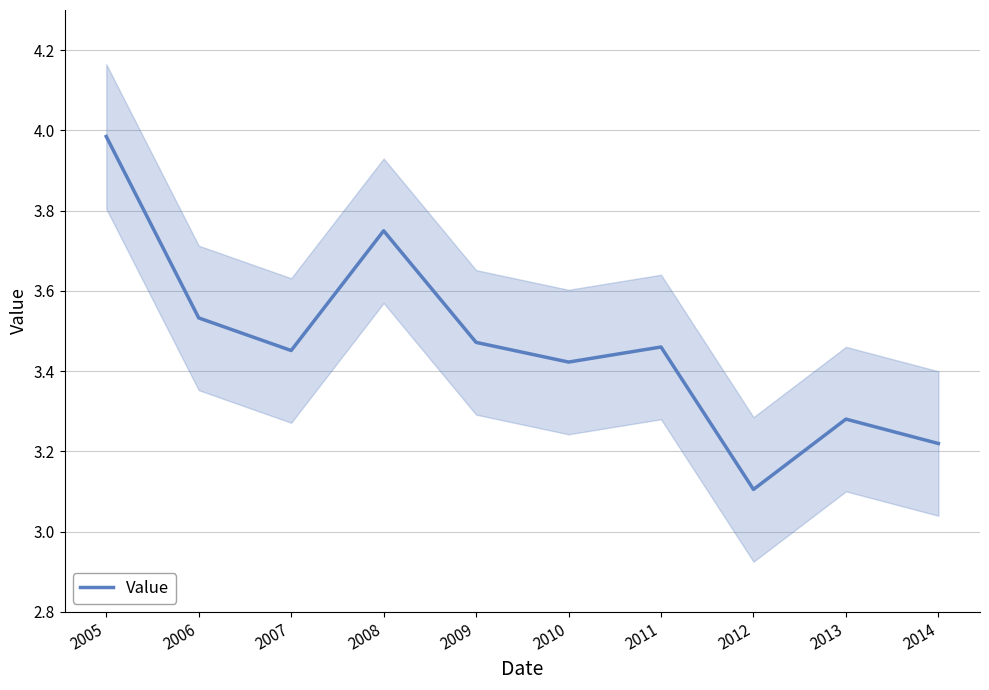

What is the change in value from 2006 to 2014?

-0.3